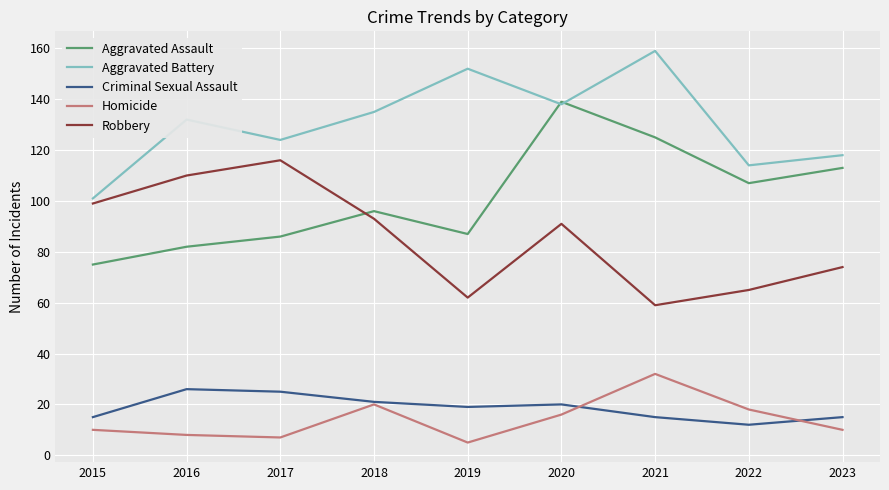

Which category has the highest value in the Homicide series?

2021